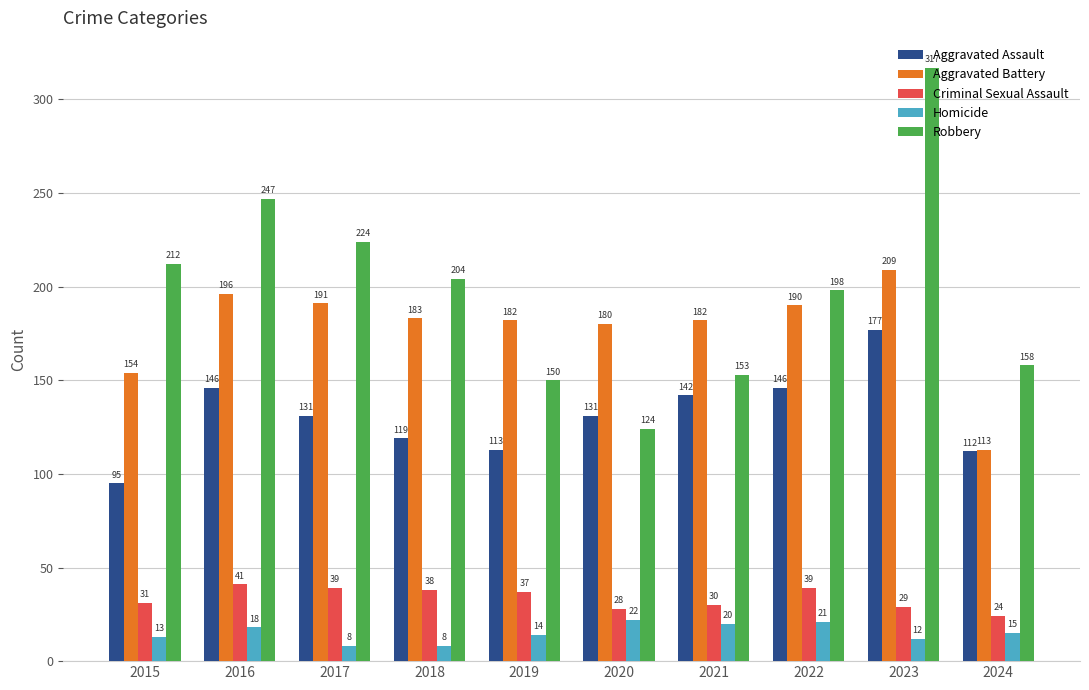

The value of Aggravated Battery at 2017 is 72. True or false?

False